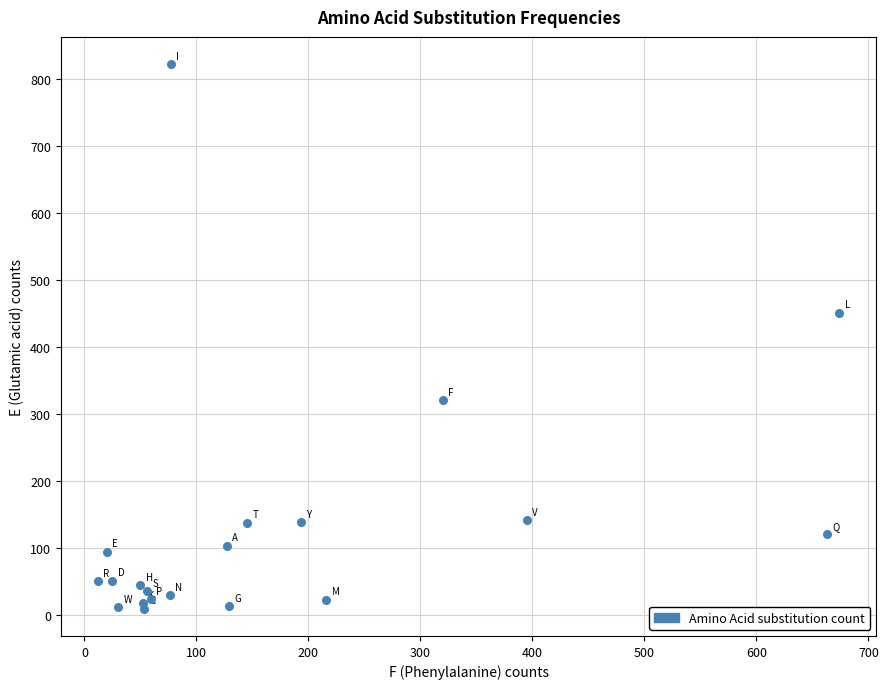

What Y value in the scatter plot is closest to 416?

451